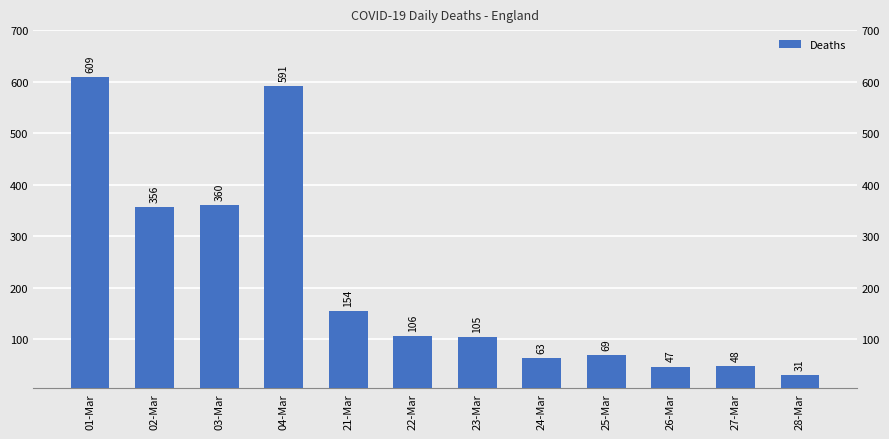

Reading left to right, what are all the values shown in this chart?

609	356	360	591	154	106	105	63	69	47	48	31